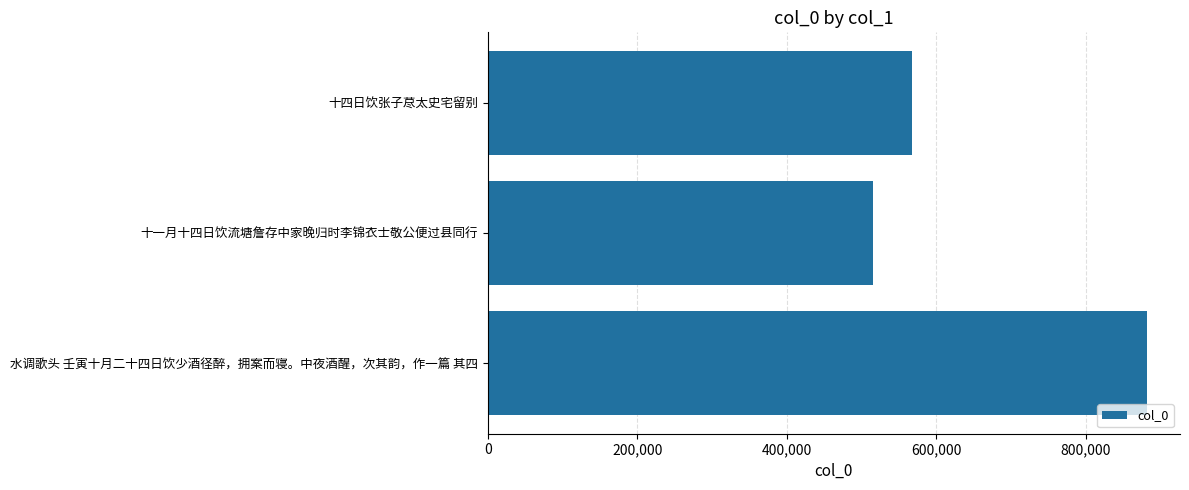

What is the approximate value at 十四日饮张子荩太史宅留别, to the nearest 100?

567600